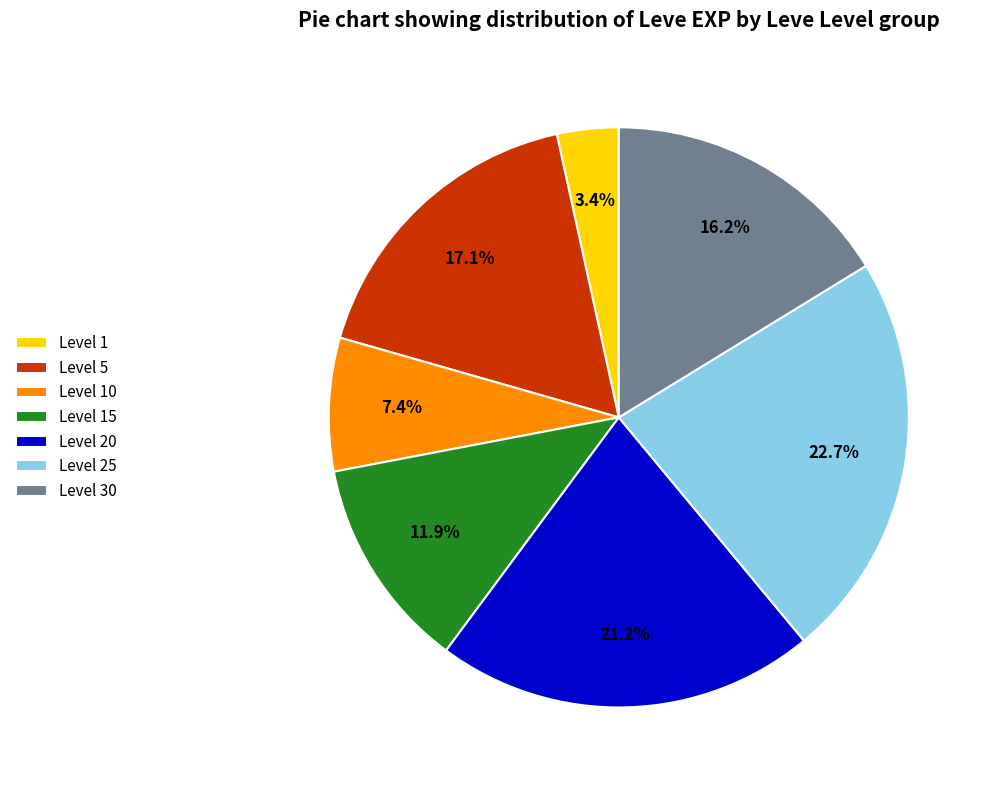

What portion of the pie excludes Level 5?

82.9%